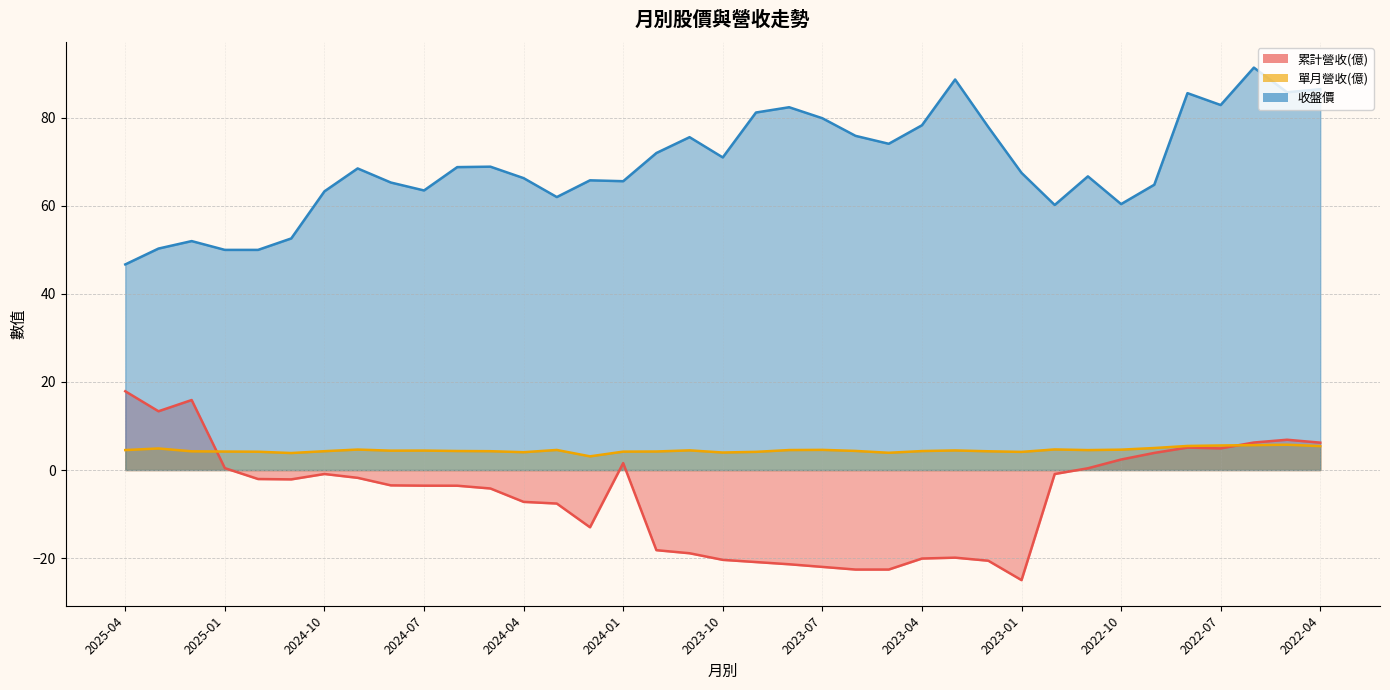

What is the difference between the 累計營收(億) values at 2023-11 and 2022-10?

21.3